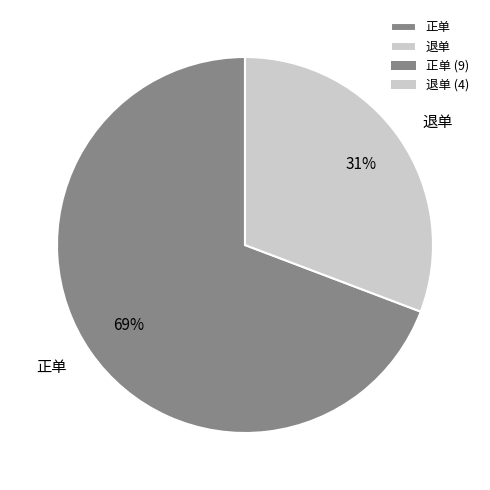

Do 退单 and 正单 together represent more than half of the pie?

Yes